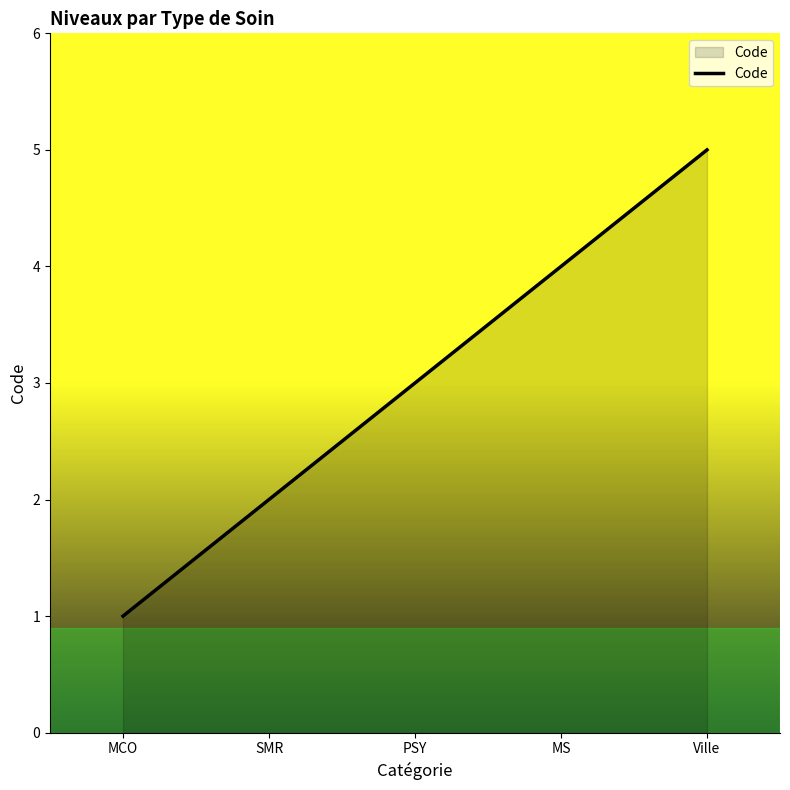

What is the difference between the values at MS and SMR?

2